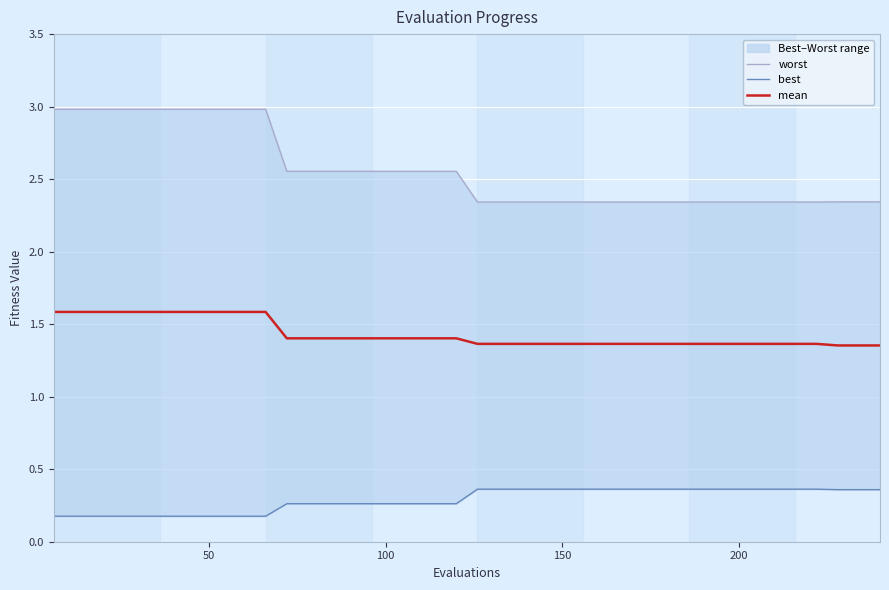

What is the maximum value for mean?

1.6